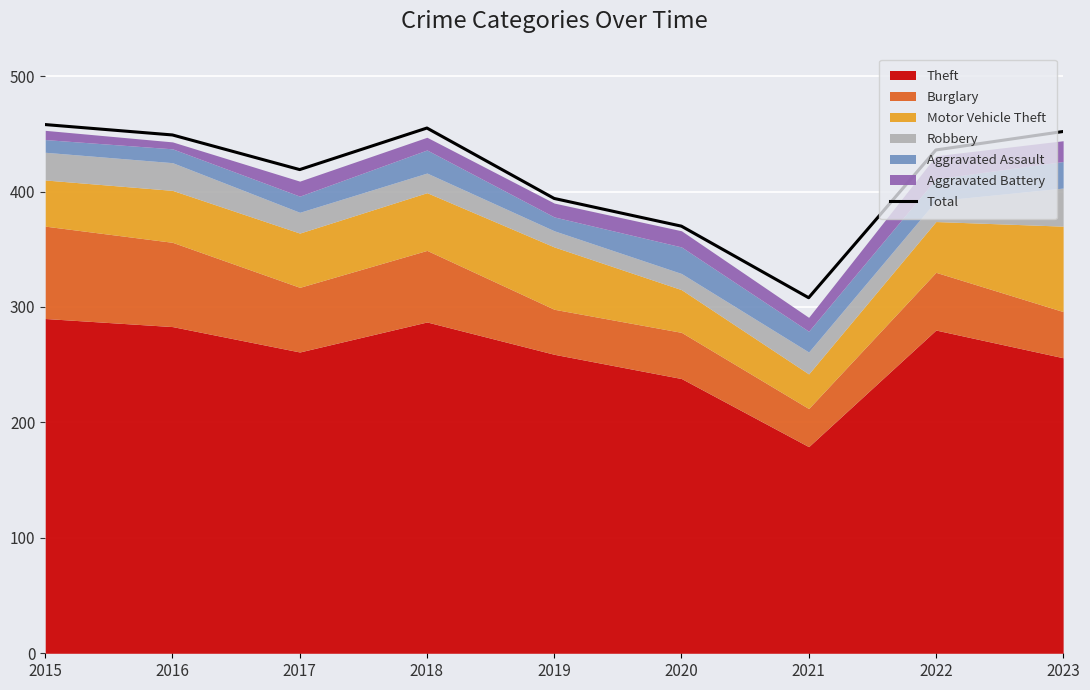

The chart shows a value of 436 at 2022. True or false?

True